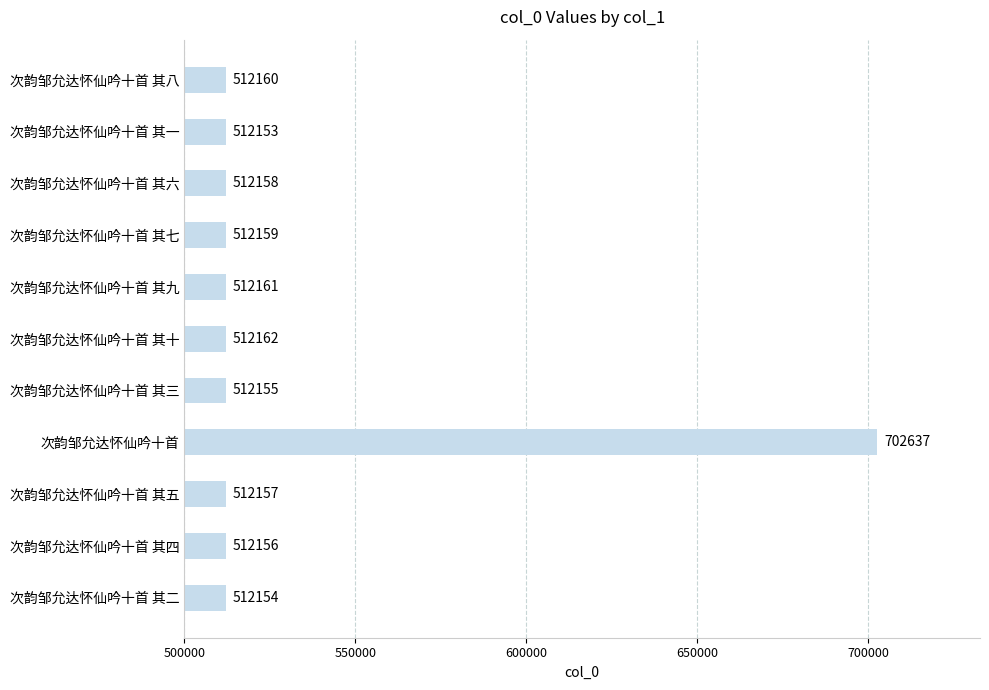

What position from the bottom is 次韵邹允达怀仙吟十首 其七?

8